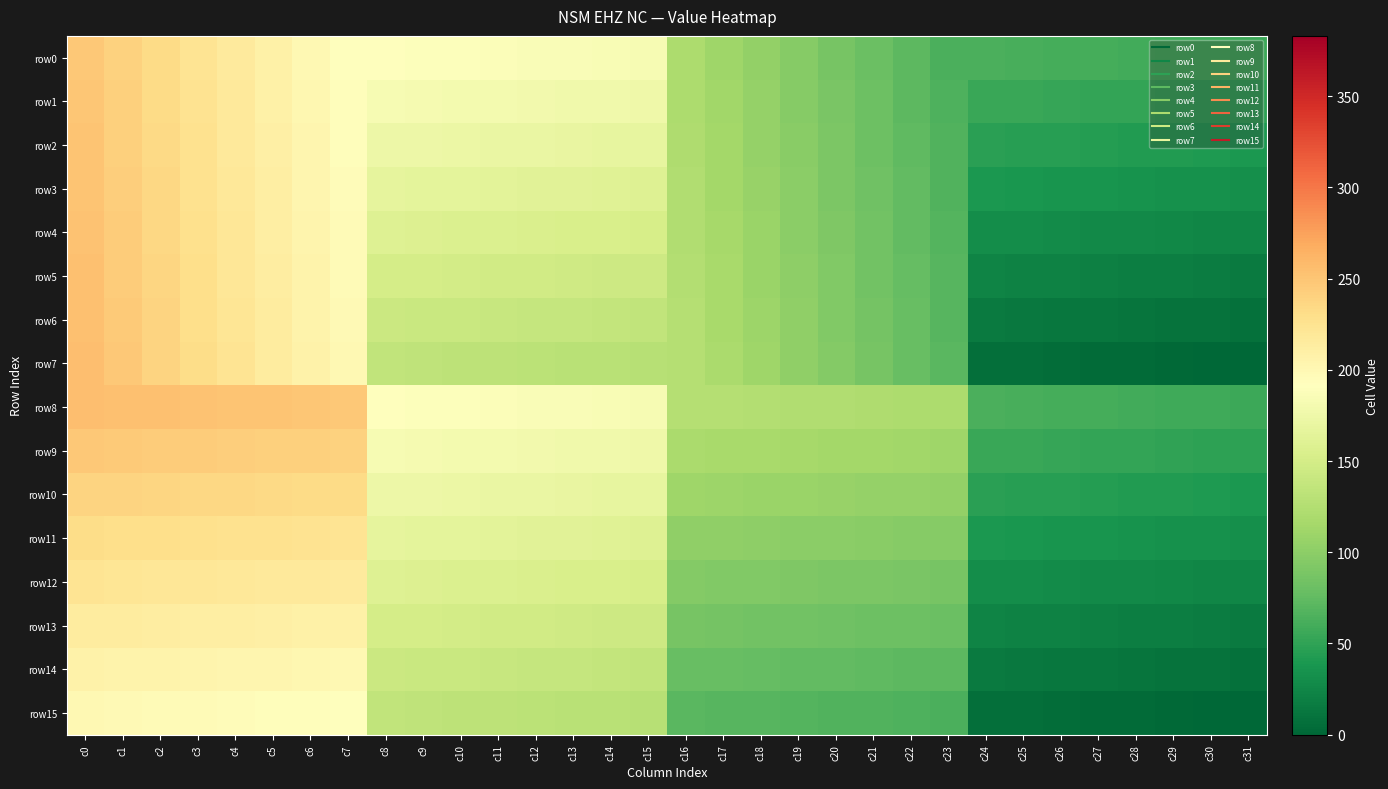

At c5, list the series in order from smallest to largest.

row15, row14, row0, row1, row2, row13, row3, row4, row5, row6, row7, row12, row11, row10, row9, row8